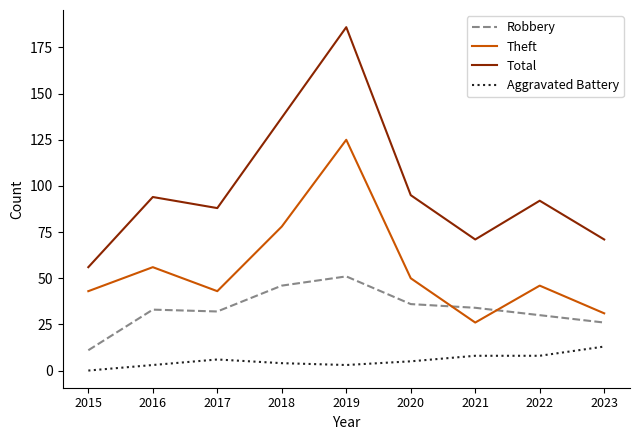

What is the maximum value for Total?

186